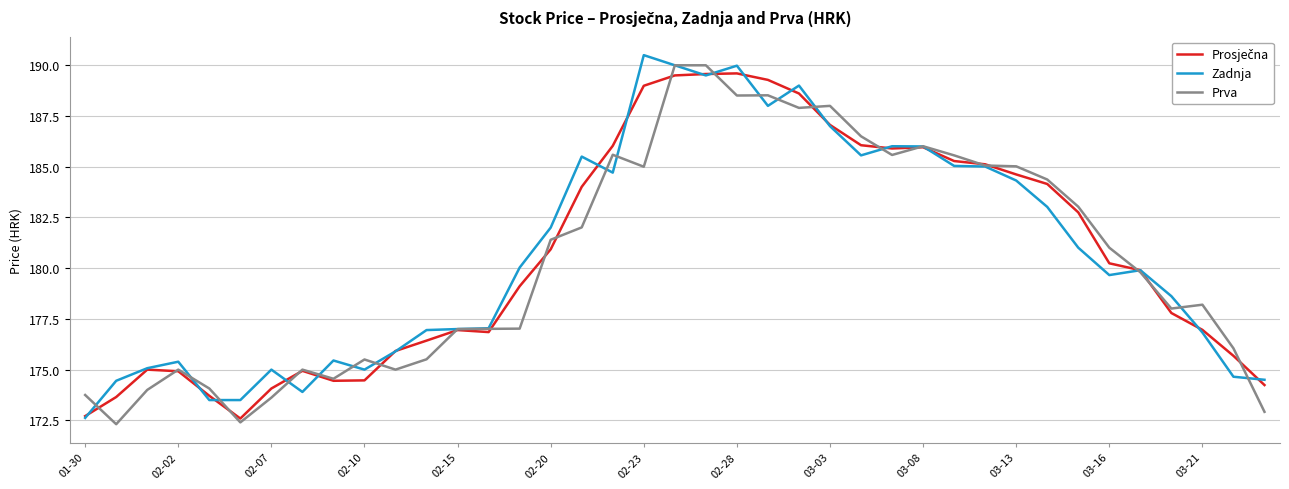

What is the average value of the Zadnja series?

180.7